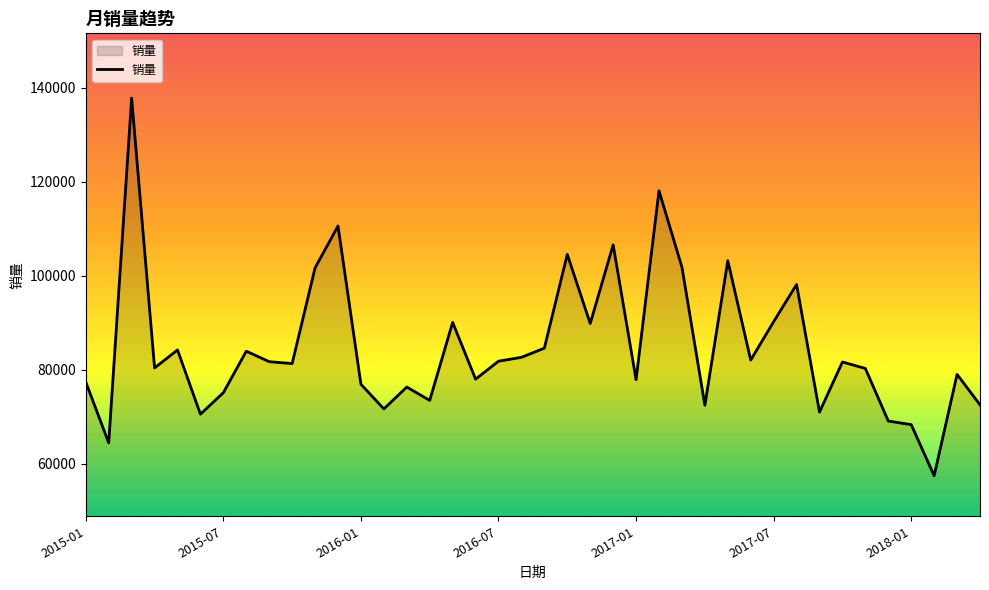

What is the maximum value shown in the chart?

137751